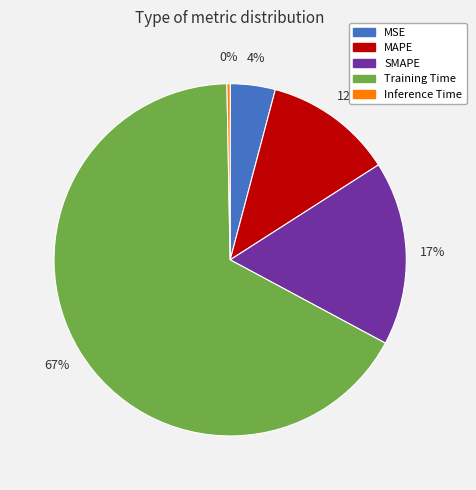

Is Inference Time the majority of the pie?

No